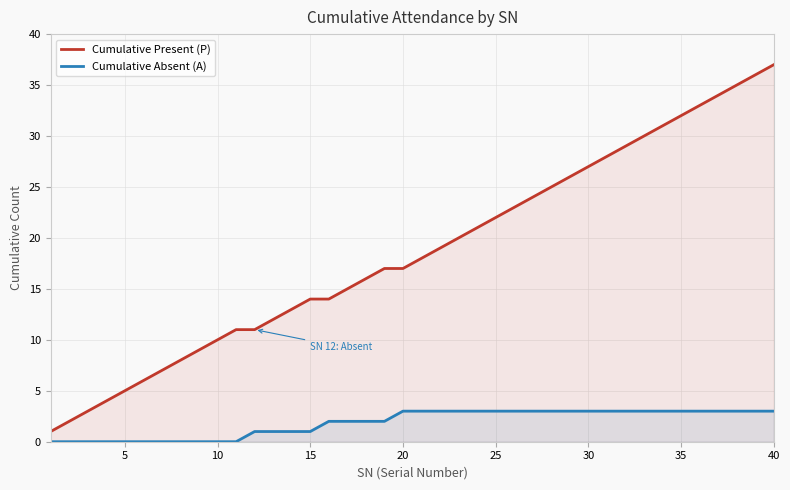

Which series has the widest spread of values?

Cumulative Present (P)